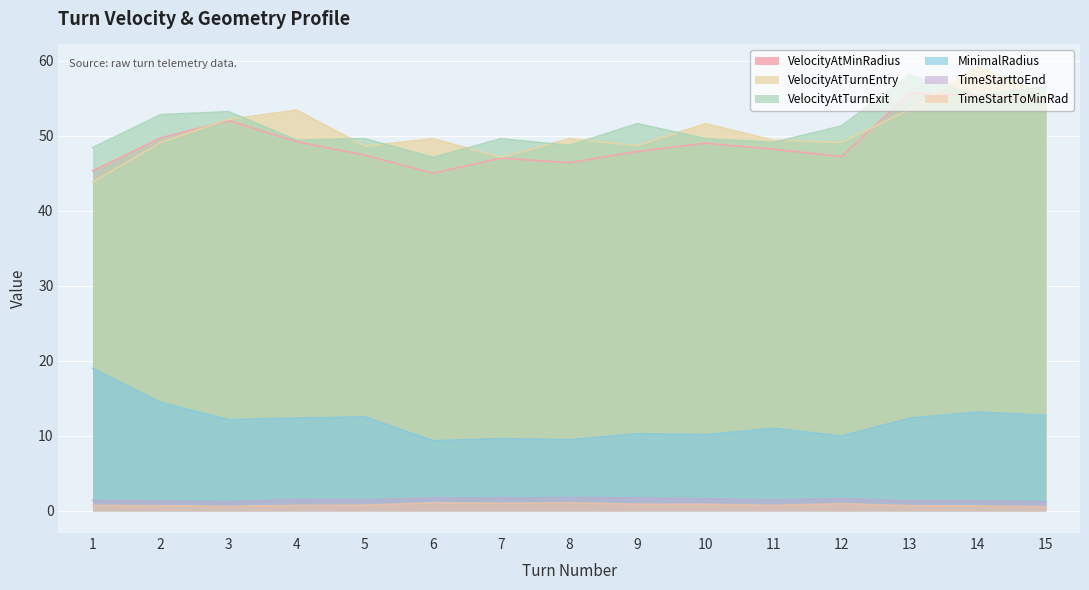

True or false: VelocityAtTurnExit and MinimalRadius intersect in this chart.

False